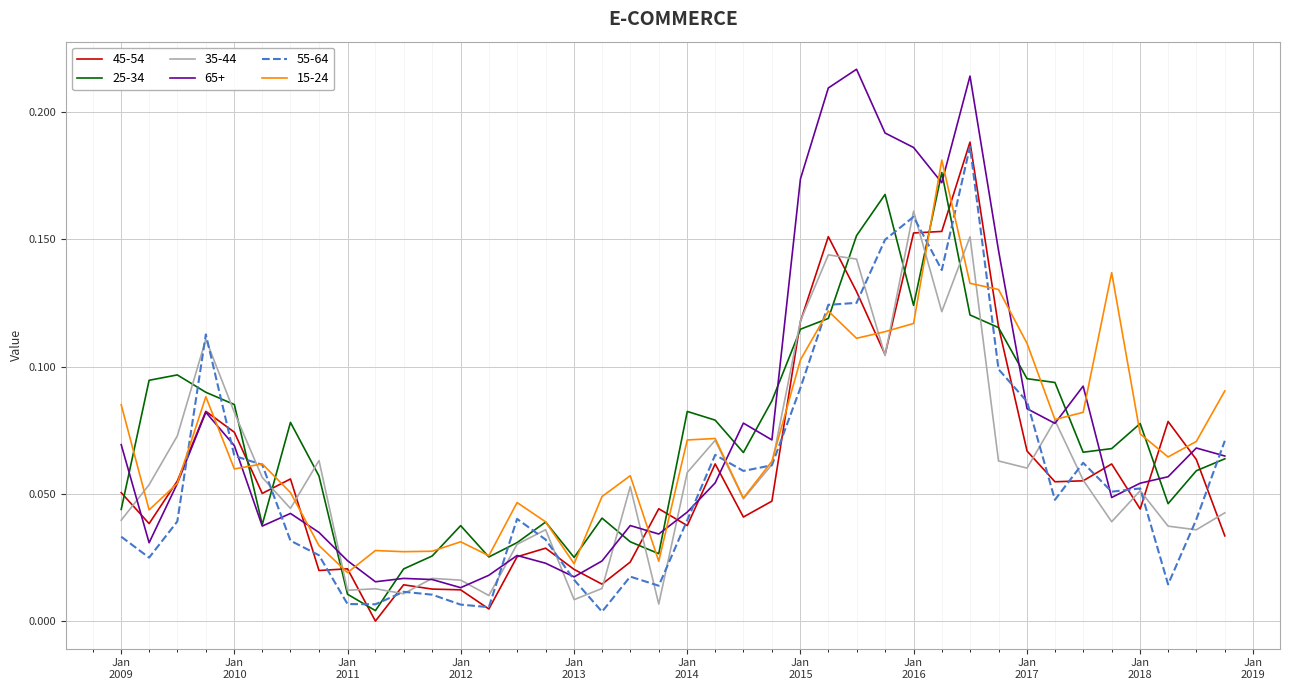

What is the sum of all 65+ values?

3.0